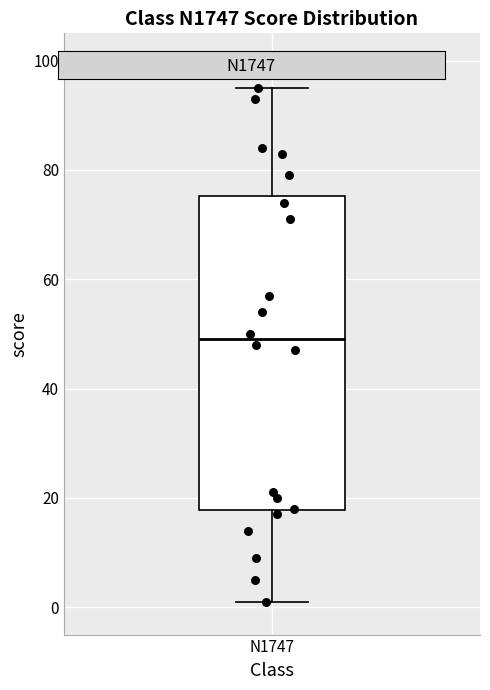

Transcribe this box plot: give where the median line is, the range the box spans, and where the two whiskers end, as read against the y-axis. The values are not printed on the chart, so give them approximately, as read against the axis.

median 50, box 18 to 76, whiskers 2 to 96